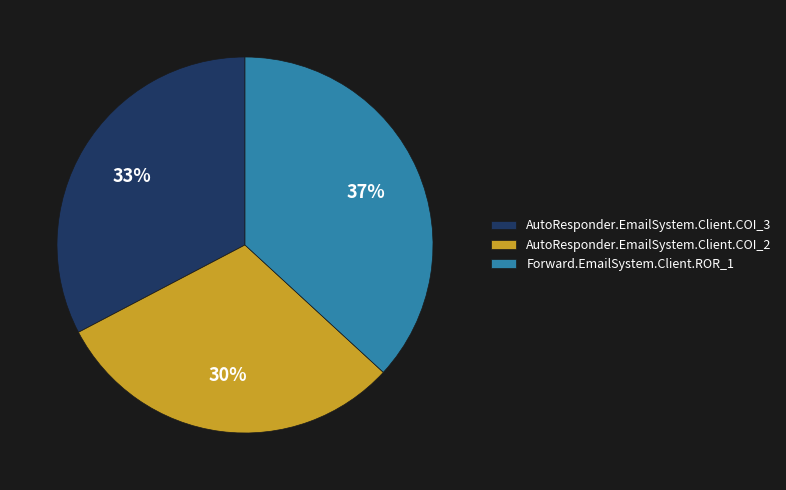

What is the ratio of the value at Forward.EmailSystem.Client.ROR_1 to the value at AutoResponder.EmailSystem.Client.COI_2?

1.2